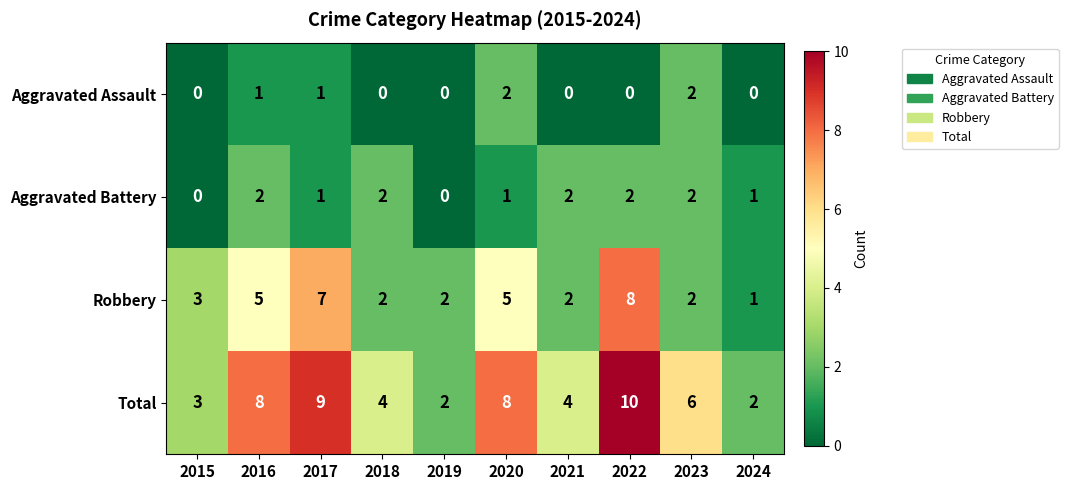

True or false: Aggravated Assault has a value of 0 at 2018.

True